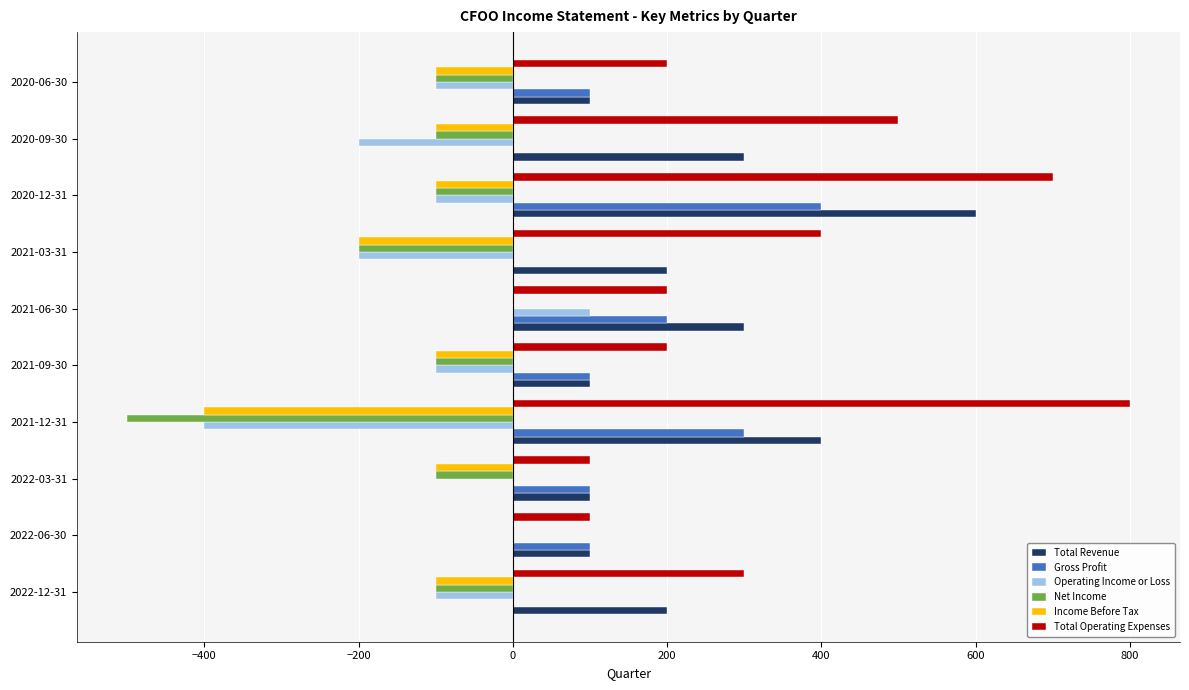

What is the sum of all Net Income values?

-1300